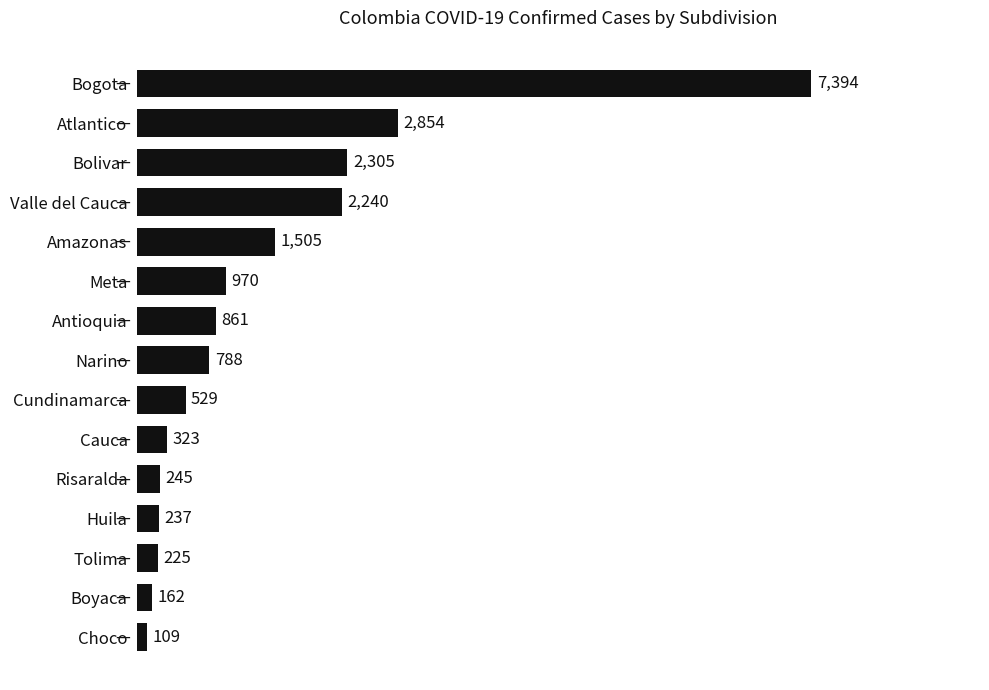

What is the sum of all values?

20747